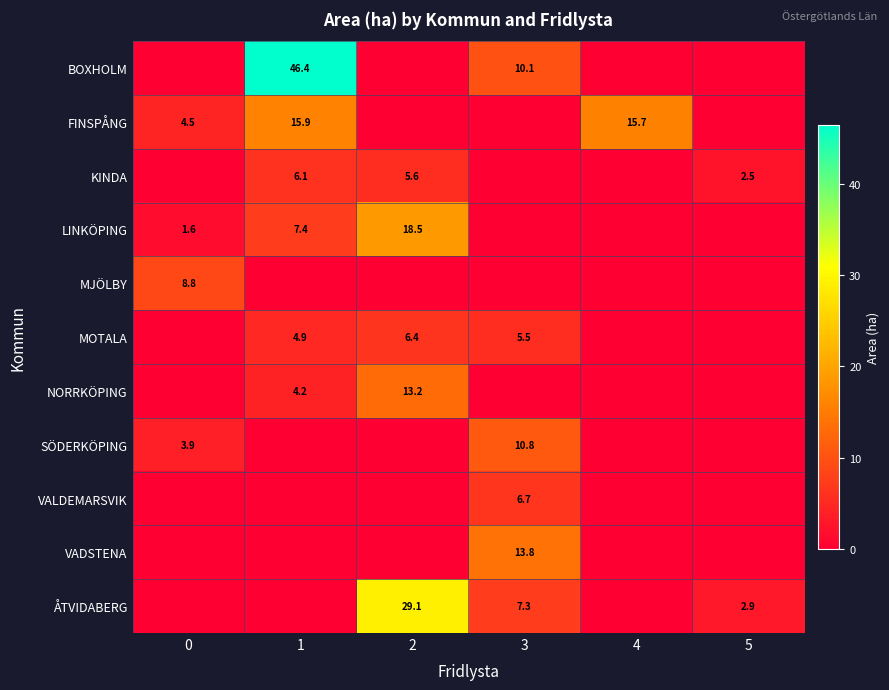

Is it true that SÖDERKÖPING equals 1.5 at 0?

False